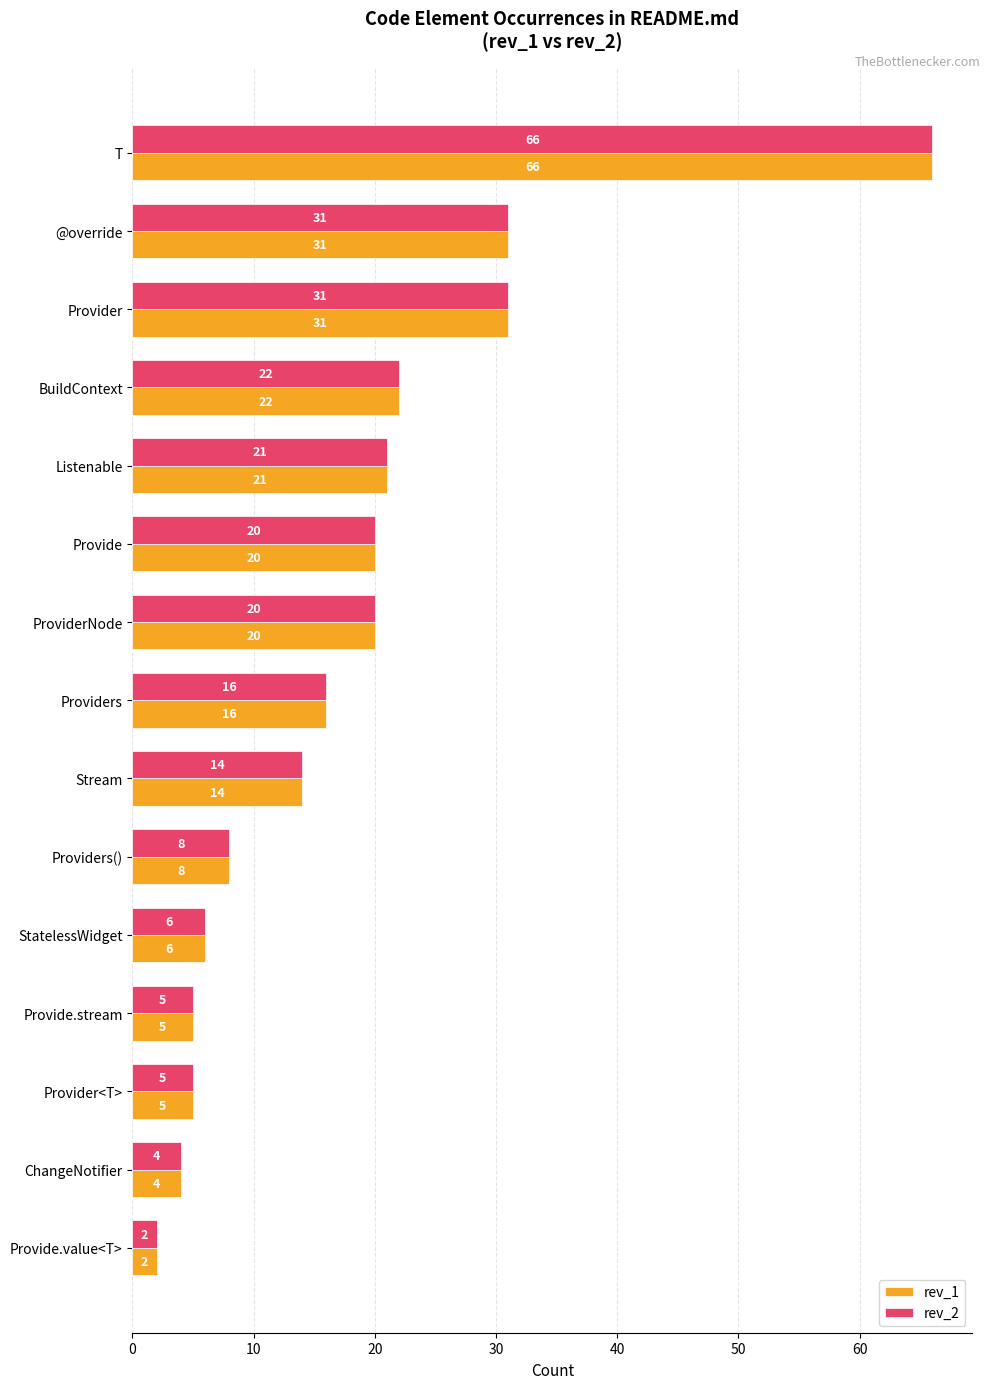

What is the sum of all rev_2 values?

271